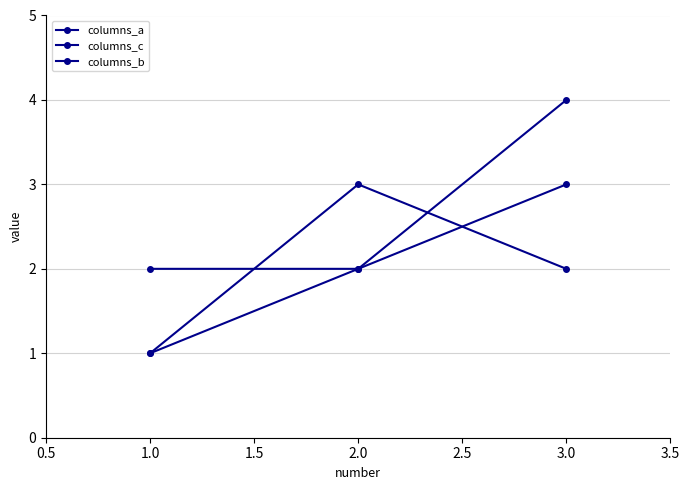

What is the minimum value for columns_b?

2